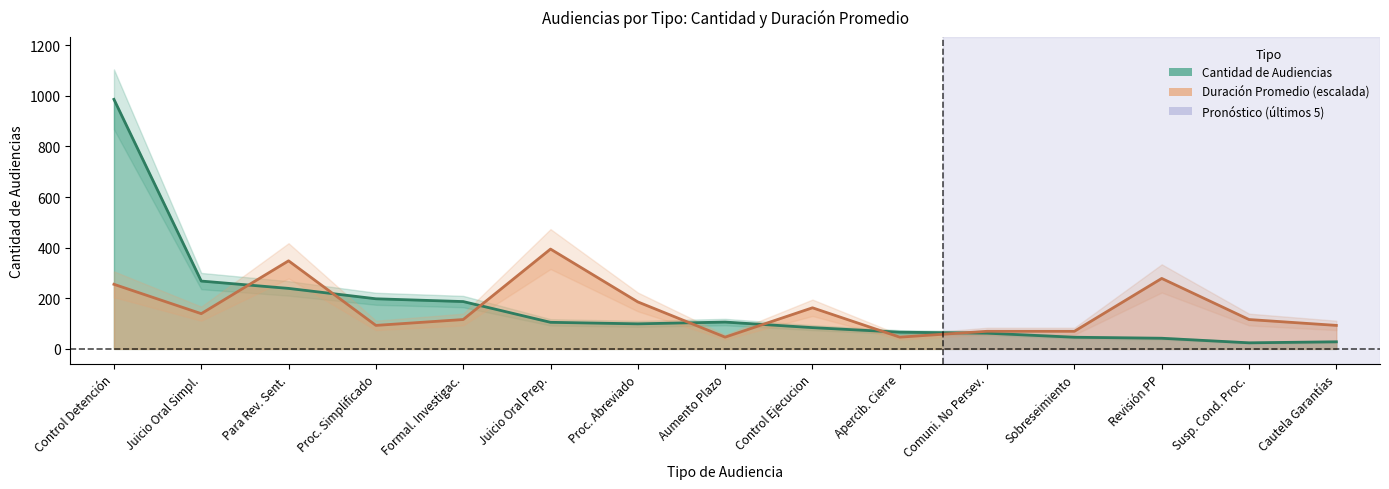

List the series in order of their peak value, lowest first.

Duración Promedio, Cantidad de Audiencias